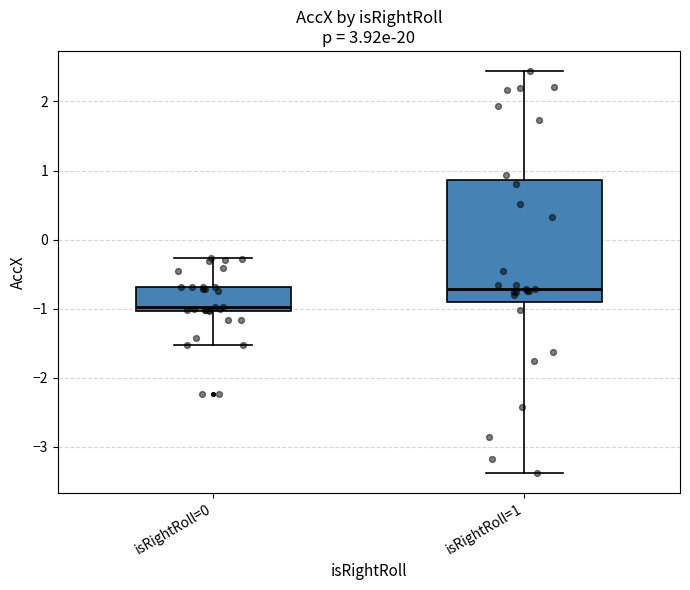

Reading left to right, transcribe this box plot: for each box, give where its median line is, the range the box spans, and where its two whiskers end, as read against the y-axis. The values are not printed on the chart, so give them approximately, as read against the axis.

isRightRoll=0: median -1.0 (just above the box's lower edge), box -1.0 to -0.7, whiskers -1.5 to -0.3
isRightRoll=1: median -0.7, box -0.9 to 0.9, whiskers -3.4 to 2.4